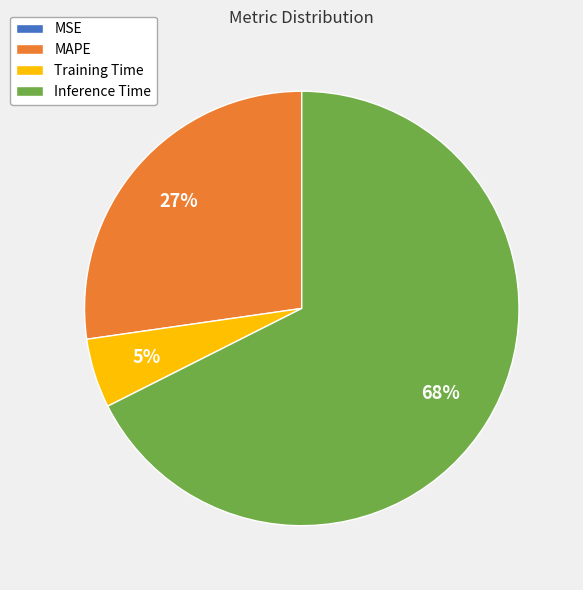

Which category has the biggest portion of the pie?

Inference Time